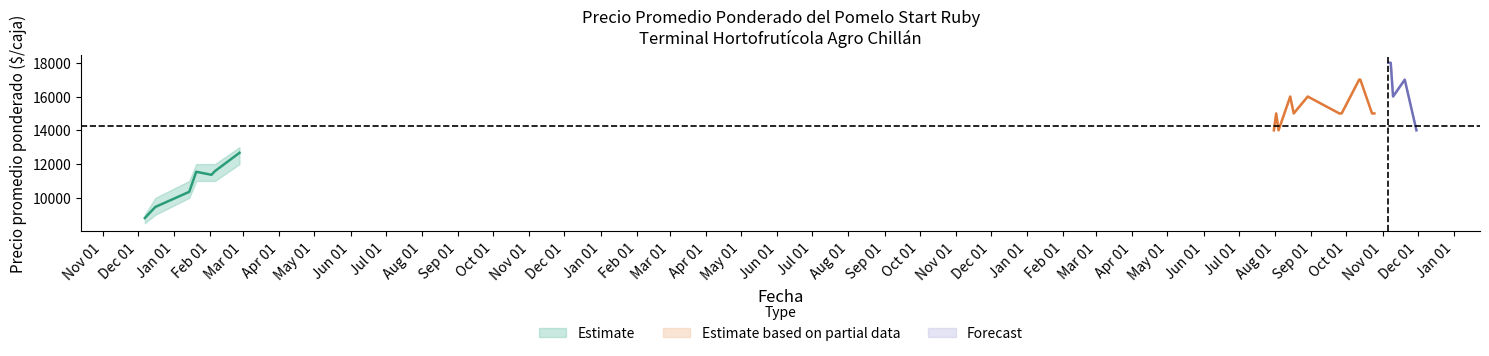

What is the minimum value for Estimate based on partial data?

14000